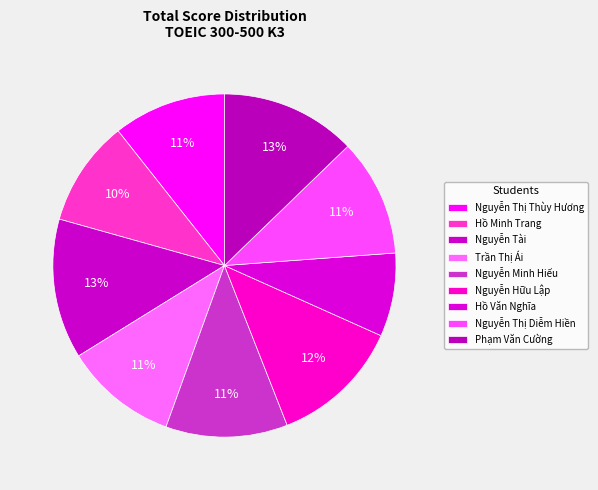

What is the largest slice in the pie chart?

Nguyễn Tài